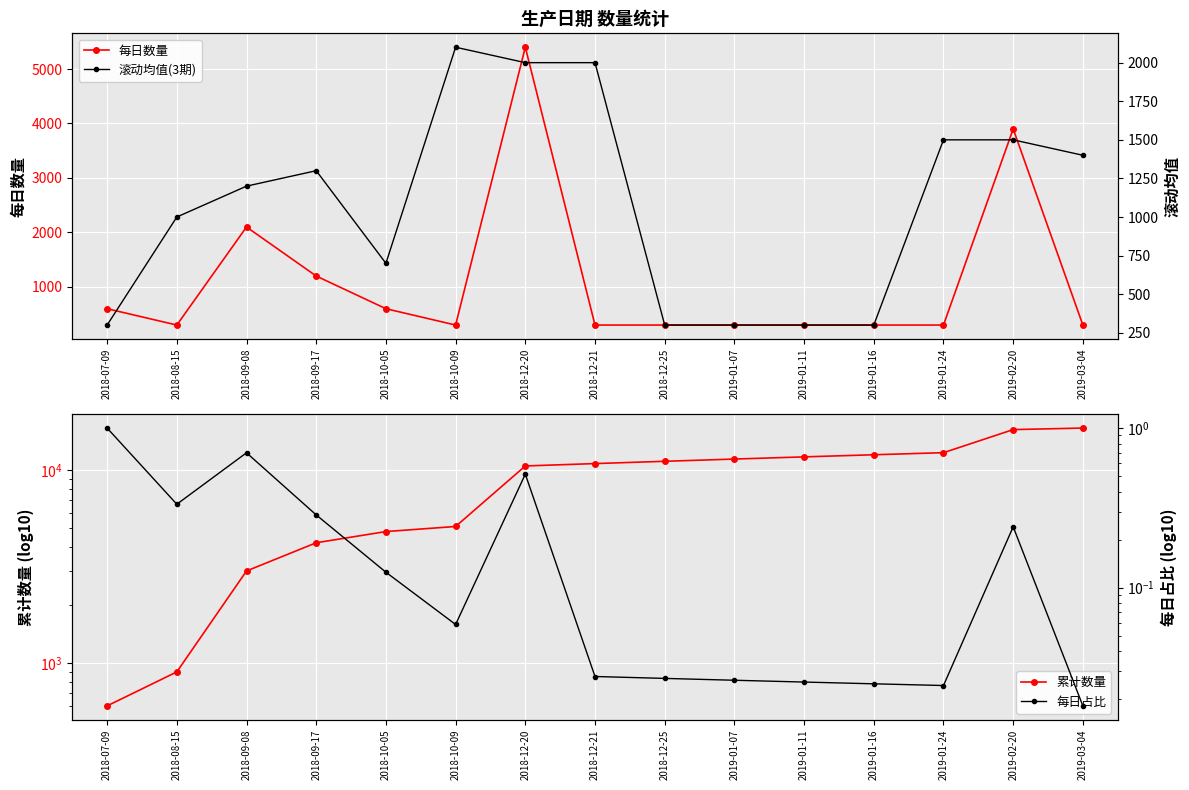

Reading right to left, list all the values displayed in this chart.

每日数量: 2019-03-04=300.0	2019-02-20=3900.0	2019-01-24=300.0	2019-01-16=300.0	2019-01-11=300.0	2019-01-07=300.0	2018-12-25=300.0	2018-12-21=300.0	2018-12-20=5400.0	2018-10-09=300.0	2018-10-05=600.0	2018-09-17=1200.0	2018-09-08=2100.0	2018-08-15=300.0	2018-07-09=600.0
累计数量: 2019-03-04=16500.0	2019-02-20=16200.0	2019-01-24=12300.0	2019-01-16=12000.0	2019-01-11=11700.0	2019-01-07=11400.0	2018-12-25=11100.0	2018-12-21=10800.0	2018-12-20=10500.0	2018-10-09=5100.0	2018-10-05=4800.0	2018-09-17=4200.0	2018-09-08=3000.0	2018-08-15=900.0	2018-07-09=600.0
滚动均值(3期): 2019-03-04=1400.0	2019-02-20=1500.0	2019-01-24=1500.0	2019-01-16=300.0	2019-01-11=300.0	2019-01-07=300.0	2018-12-25=300.0	2018-12-21=2000.0	2018-12-20=2000.0	2018-10-09=2100.0	2018-10-05=700.0	2018-09-17=1300.0	2018-09-08=1200.0	2018-08-15=1000.0	2018-07-09=300.0
每日占比: 2019-03-04=0.0	2019-02-20=0.2	2019-01-24=0.0	2019-01-16=0.0	2019-01-11=0.0	2019-01-07=0.0	2018-12-25=0.0	2018-12-21=0.0	2018-12-20=0.5	2018-10-09=0.1	2018-10-05=0.1	2018-09-17=0.3	2018-09-08=0.7	2018-08-15=0.3	2018-07-09=1.0